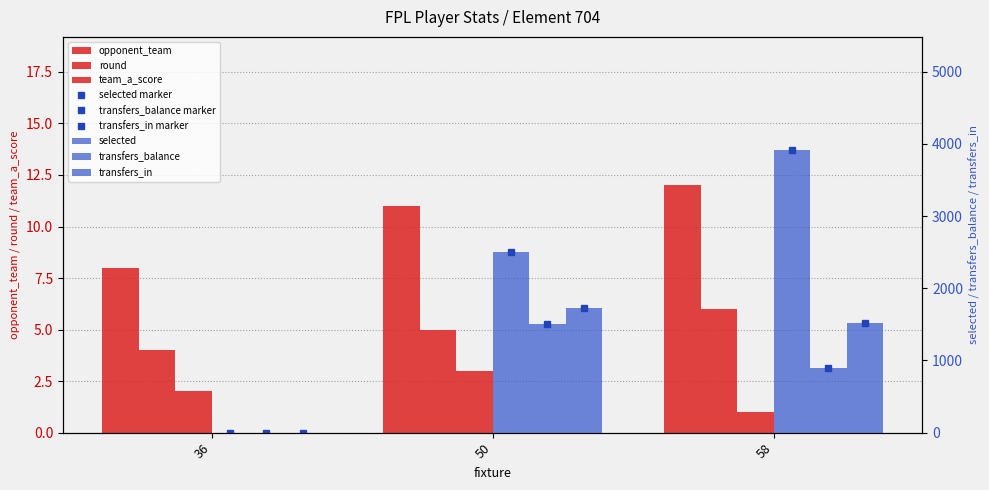

What are all the series names shown in the legend?

opponent_team, round, selected, team_a_score, transfers_balance, transfers_in